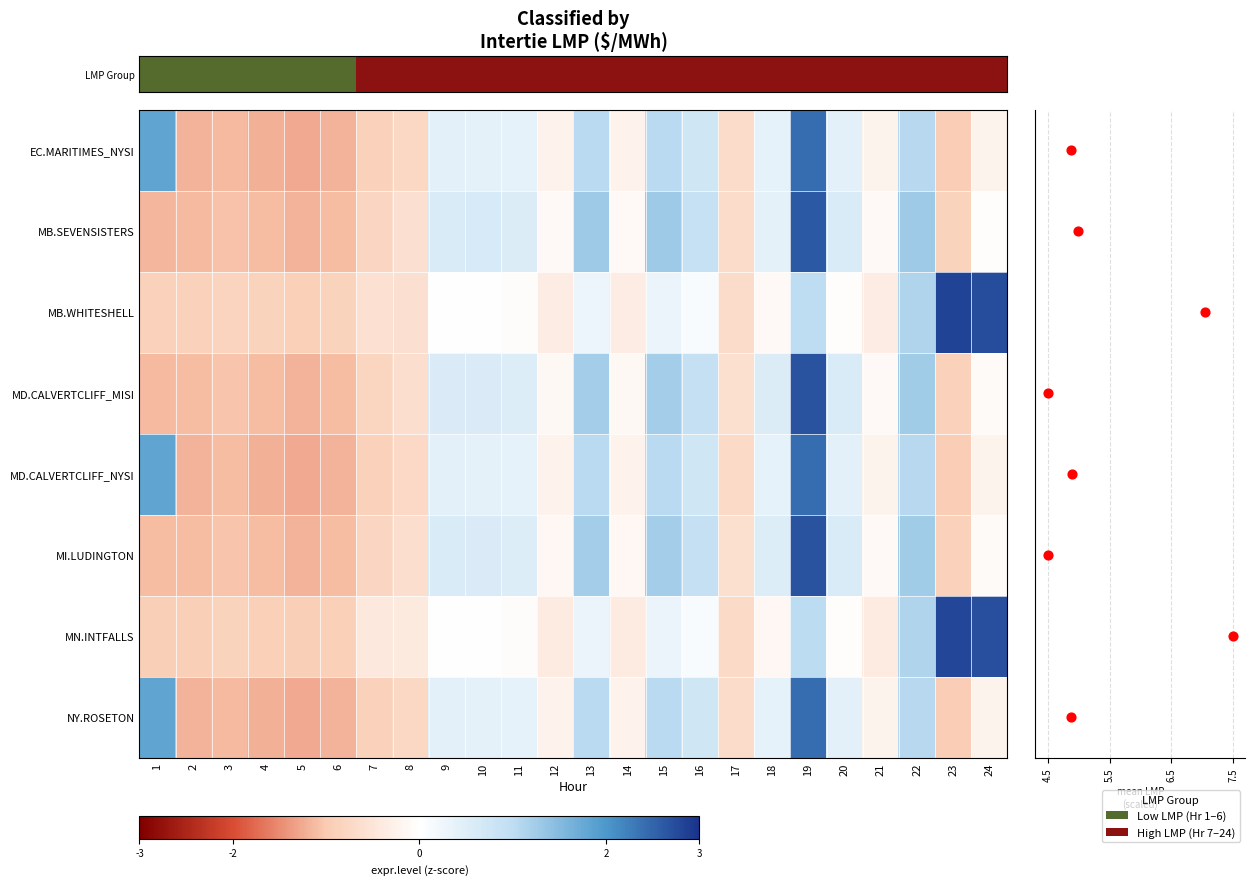

How many data points in MB.SEVENSISTERS are less than 0?

14